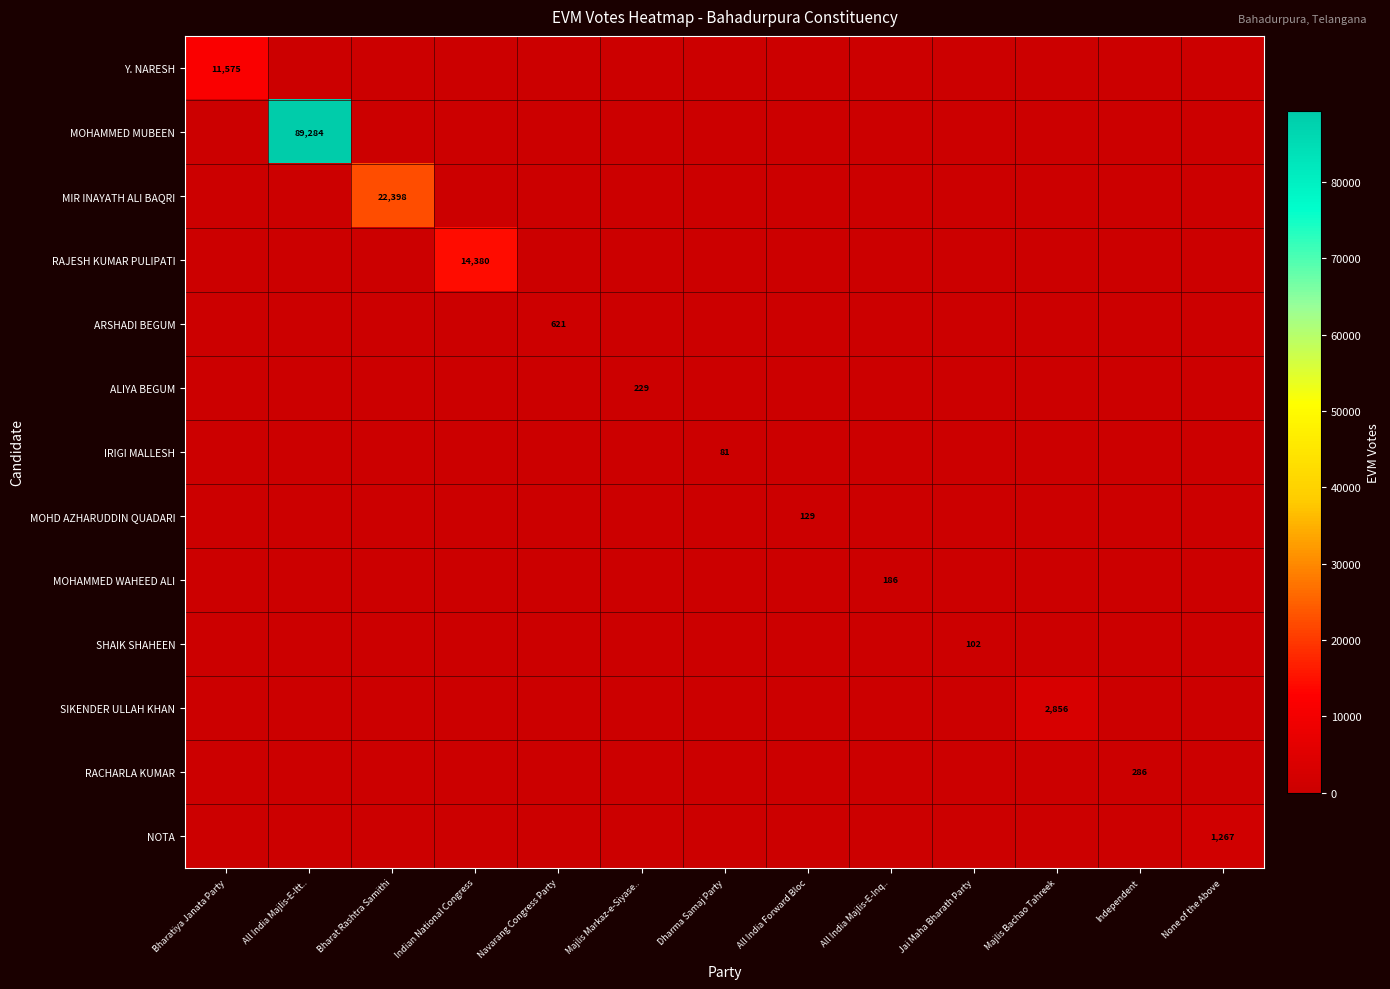

What is the total value across all series at None of the Above?

1267